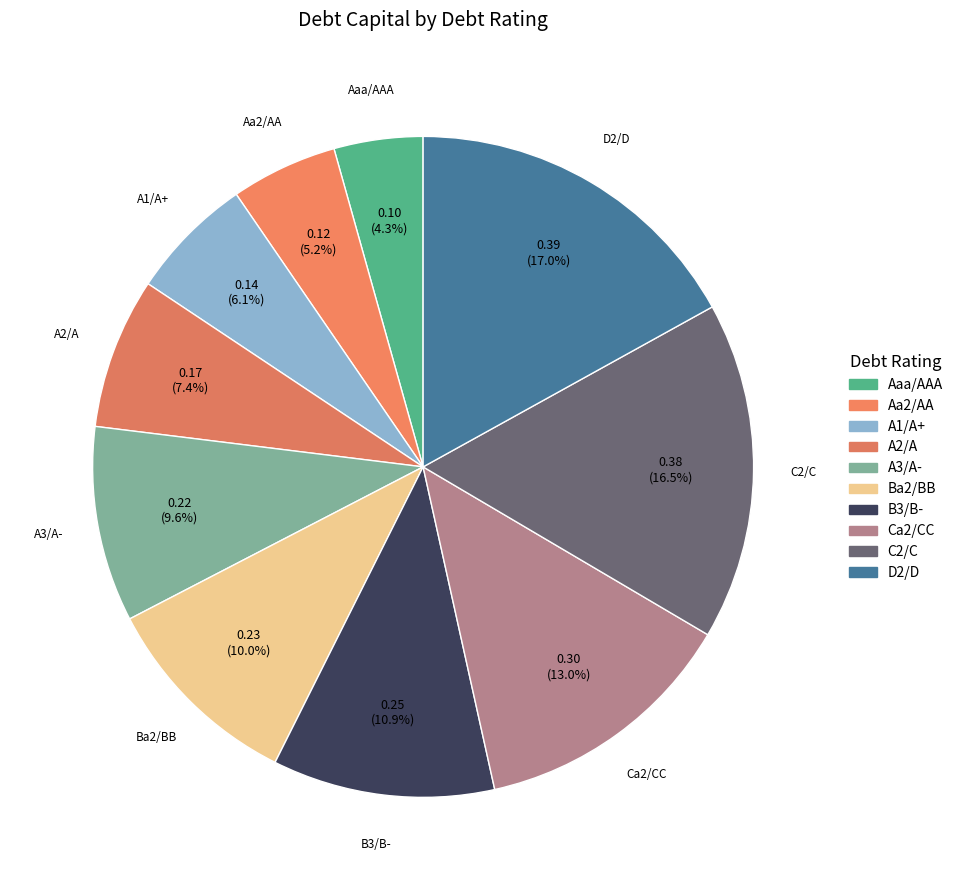

Between Aa2/AA and D2/D, which is larger?

D2/D